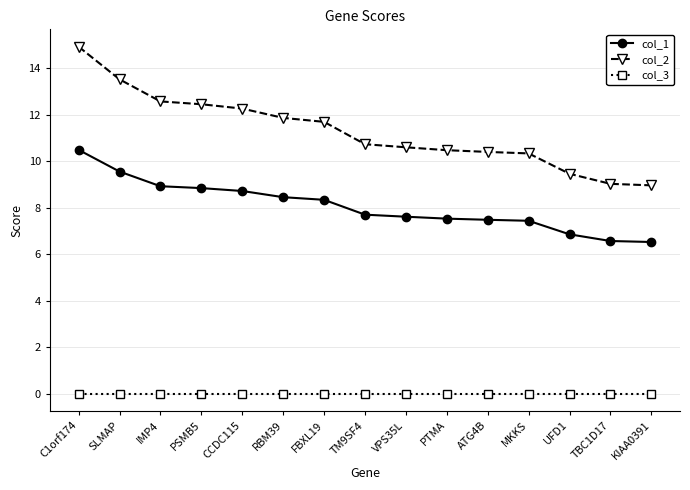

Is it true that col_2 equals 7.7 at IMP4?

False